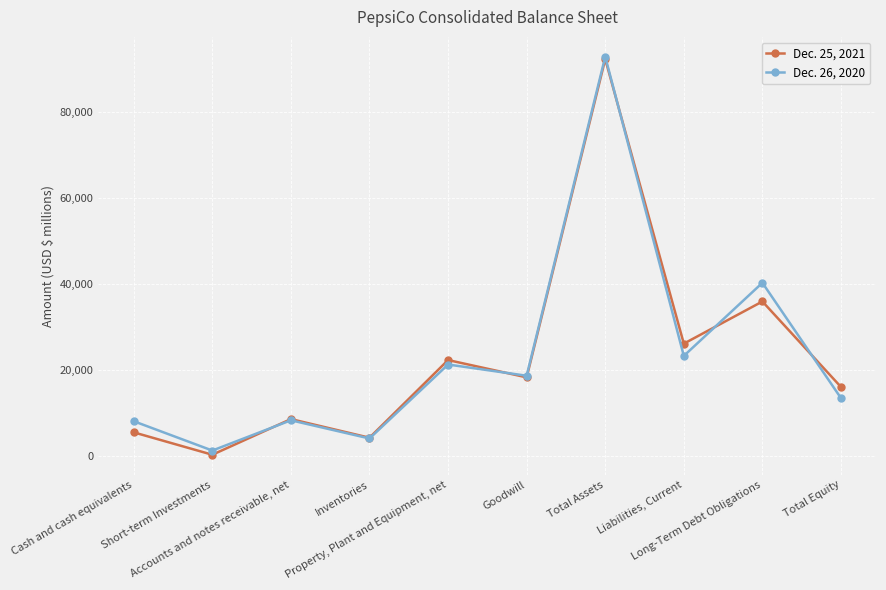

What is the difference between the Dec. 26, 2020 values at Goodwill and Liabilities, Current?

4615